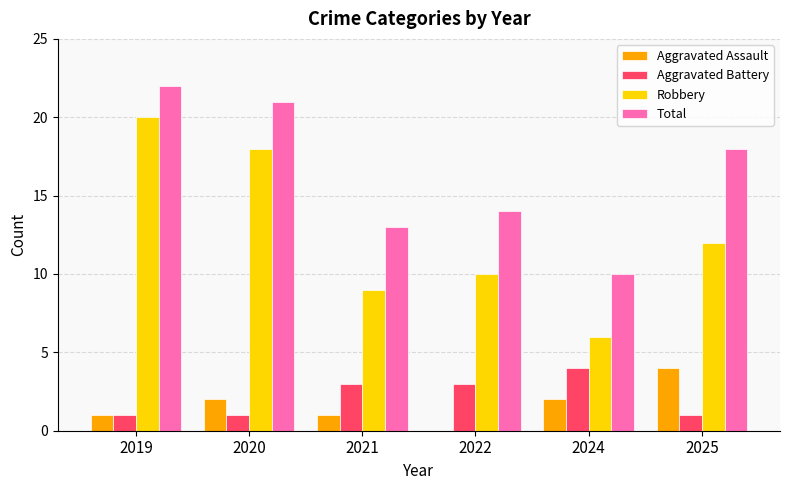

Which series has the widest spread of values?

Robbery